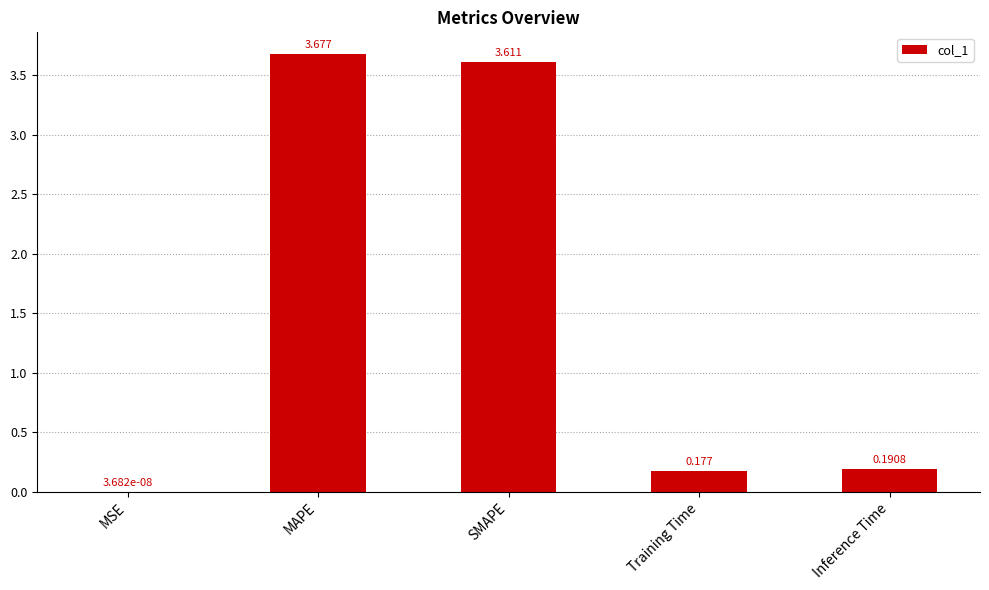

The chart shows a value of 1.3 at MAPE. True or false?

False